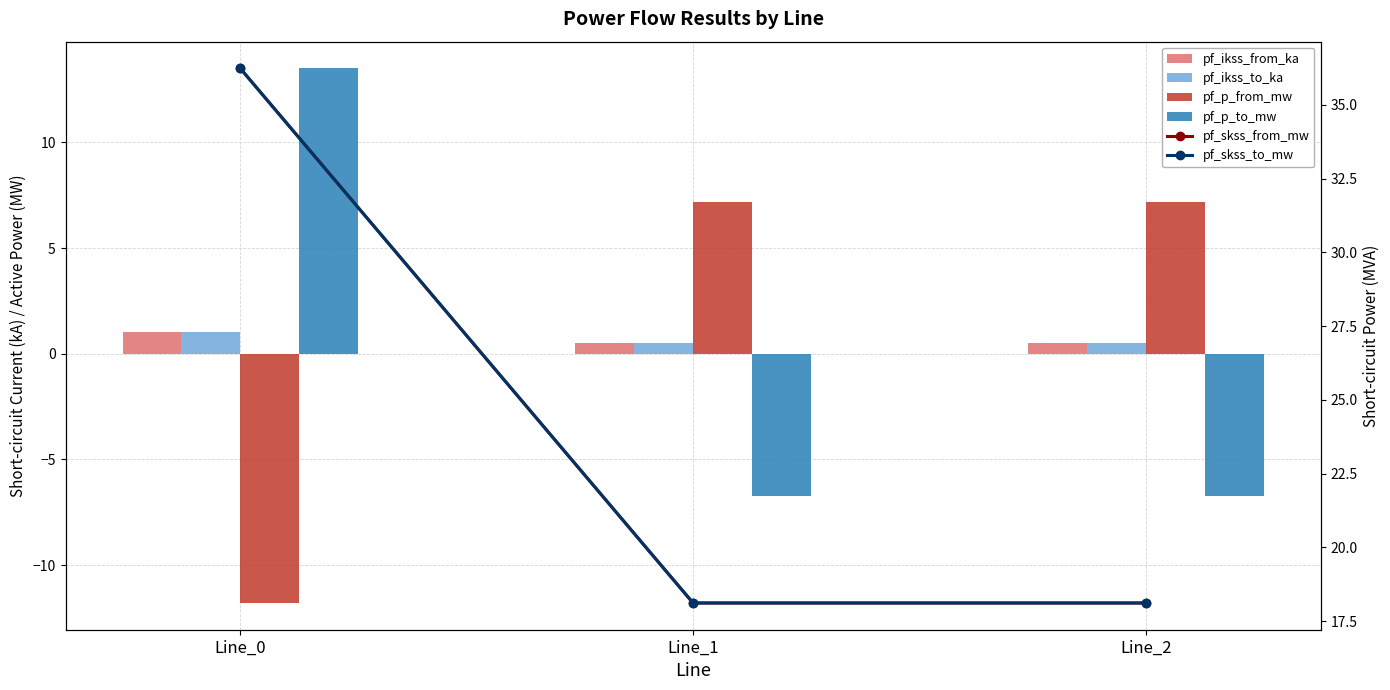

Which label corresponds to the smallest value in the chart?

Line_0